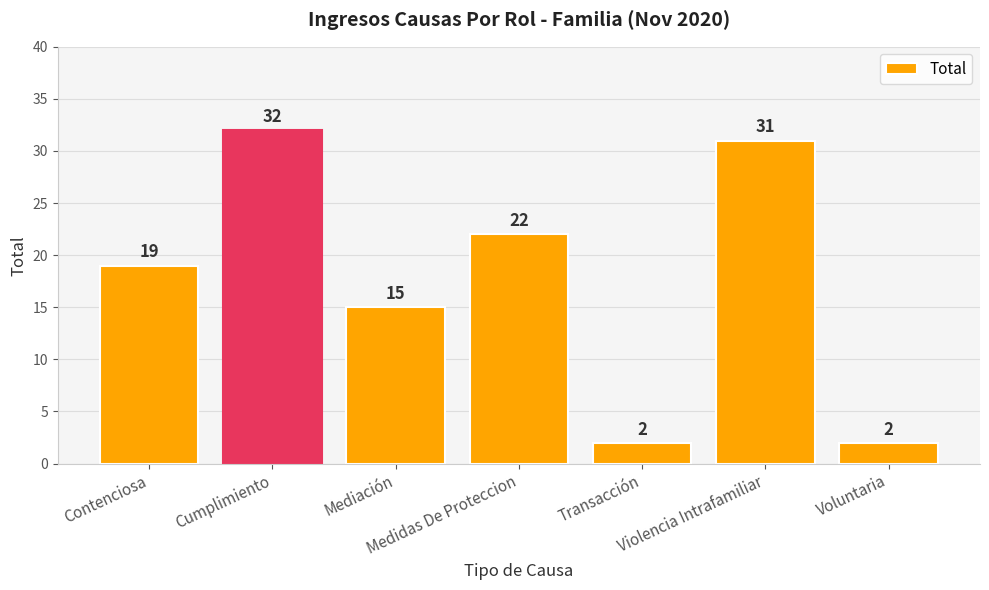

The chart shows a value of 4 at Contenciosa. True or false?

False